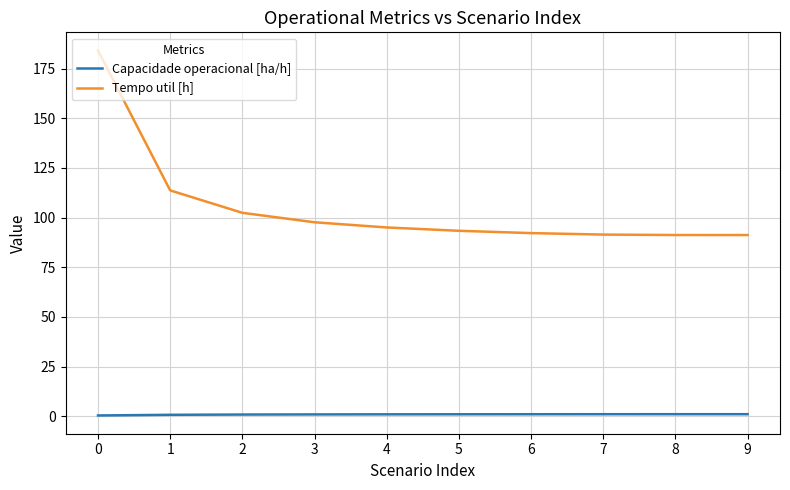

Which series has the largest total across all categories?

Tempo util [h]